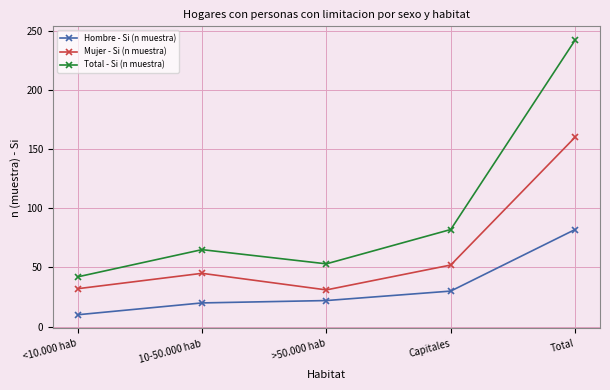

Which series has the largest range (max minus min)?

Total - Si (n muestra)